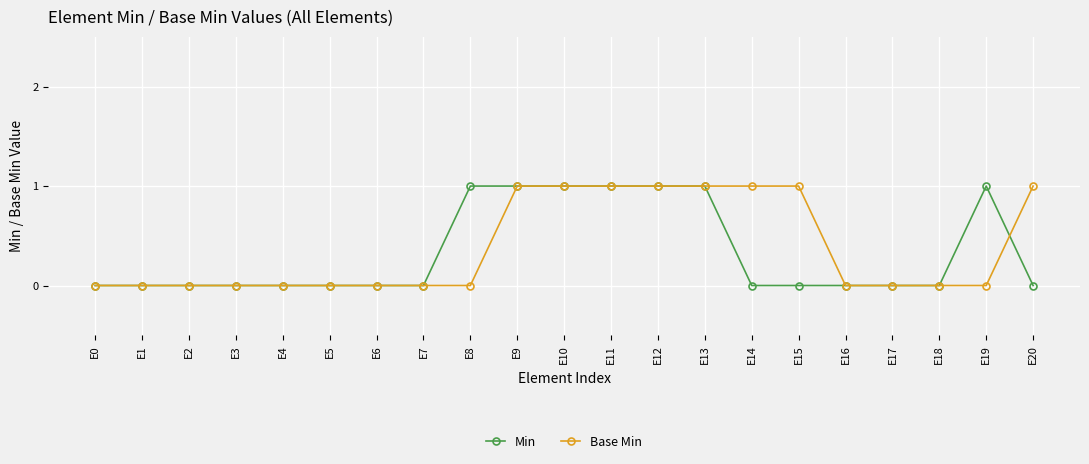

How many categories are shown in the chart?

21